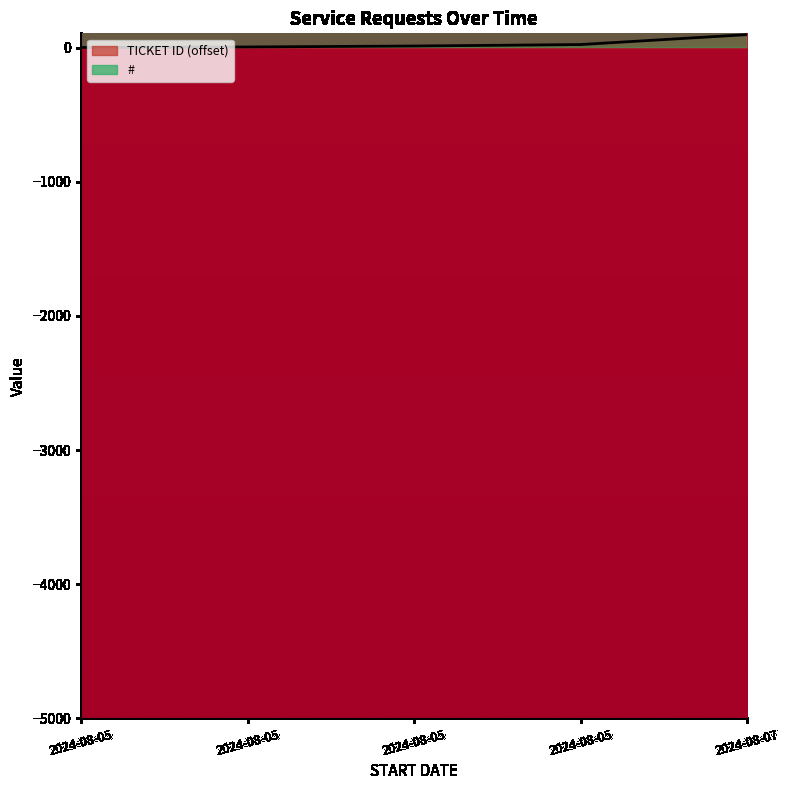

Rank the categories by TICKET ID value from highest to lowest.

2024-08-07, 2024-08-05, 2024-08-05, 2024-08-05, 2024-08-05